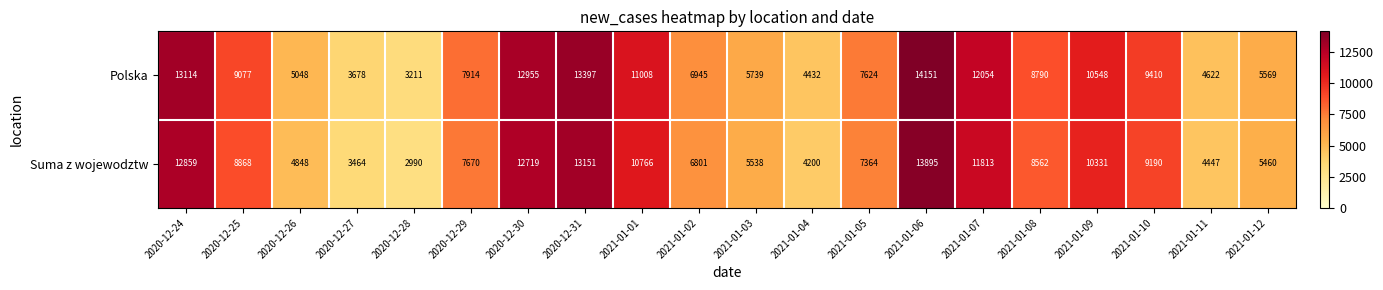

Read the Suma z wojewodztw value at 2021-01-09.

10331